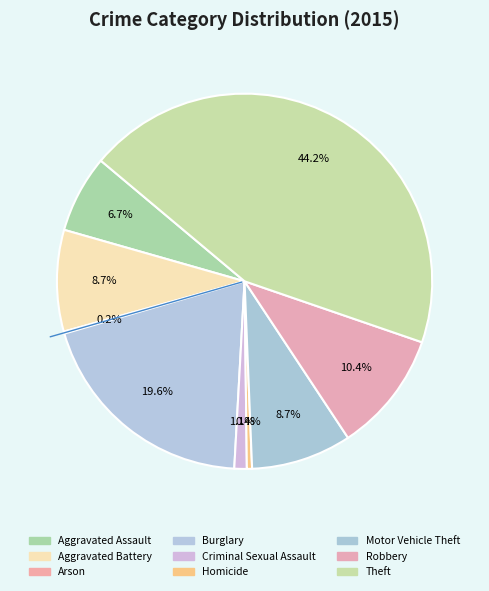

Which has a higher value, Theft or Robbery?

Theft